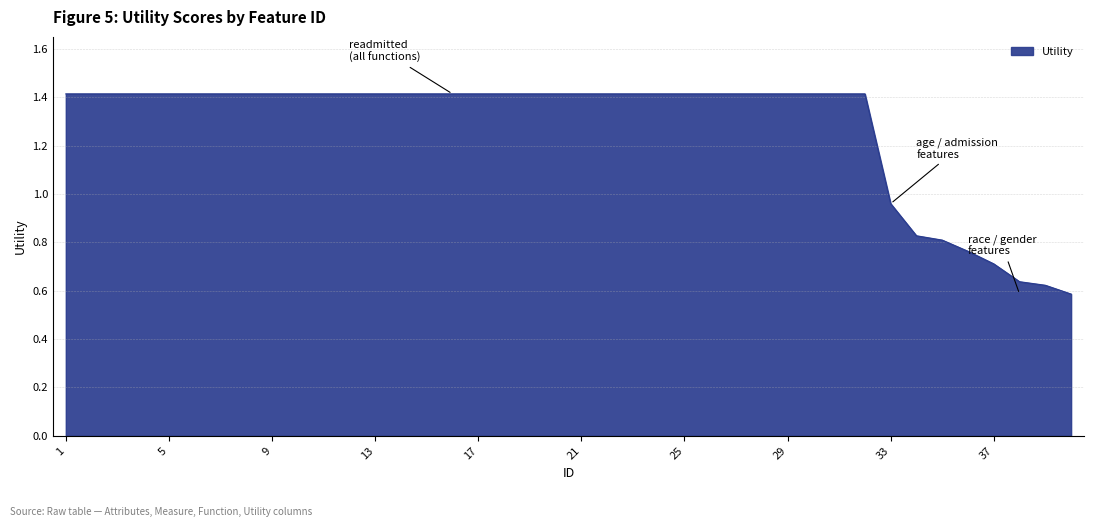

How many lines are shown in the chart?

1